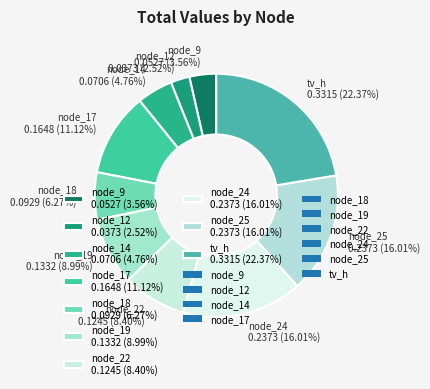

Which has a higher value, node_18 0.0929 (6.27%) or node_17 0.1648 (11.12%)?

node_17 0.1648 (11.12%)